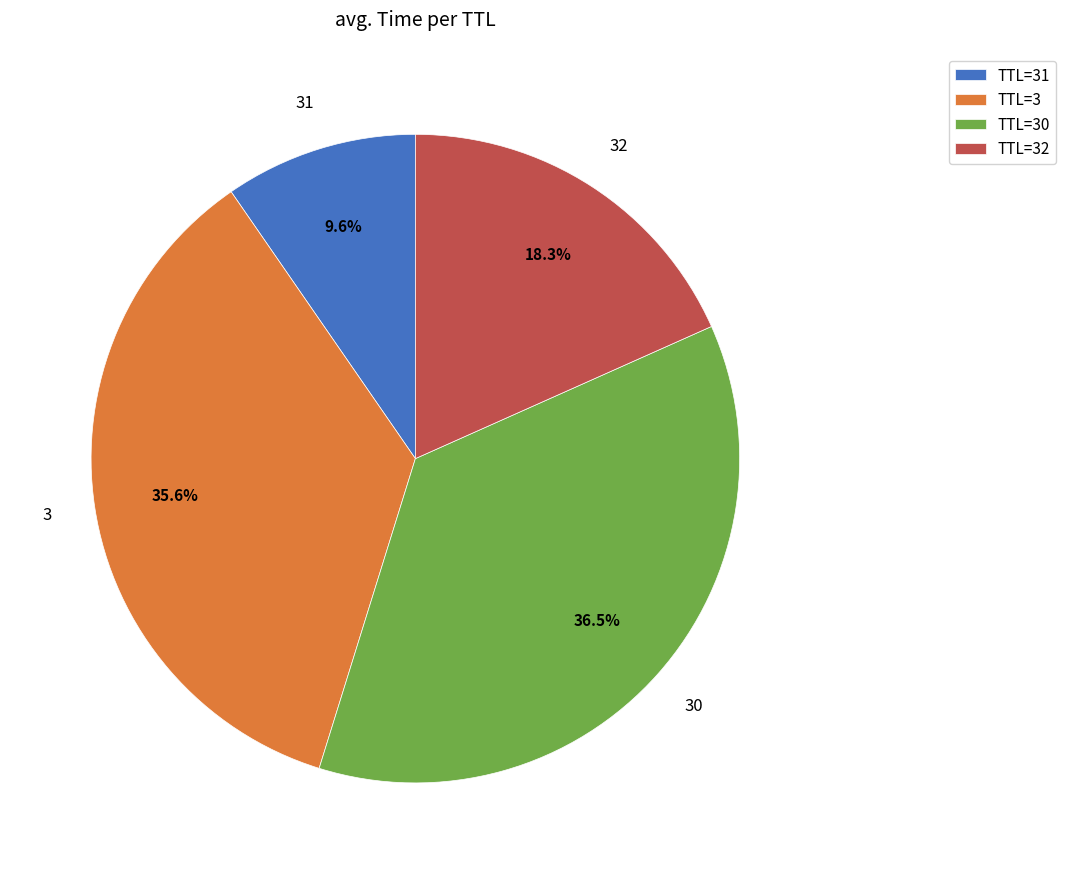

What percentage is NOT represented by TTL=31?

90.4%